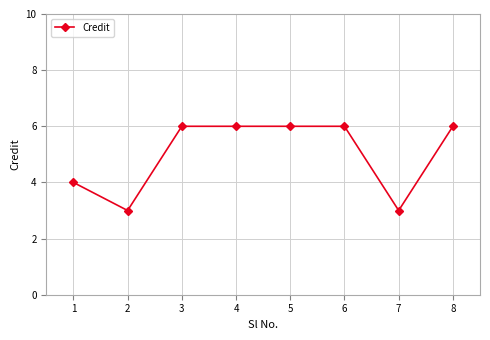

What is the value of the 7th point from the left?

3